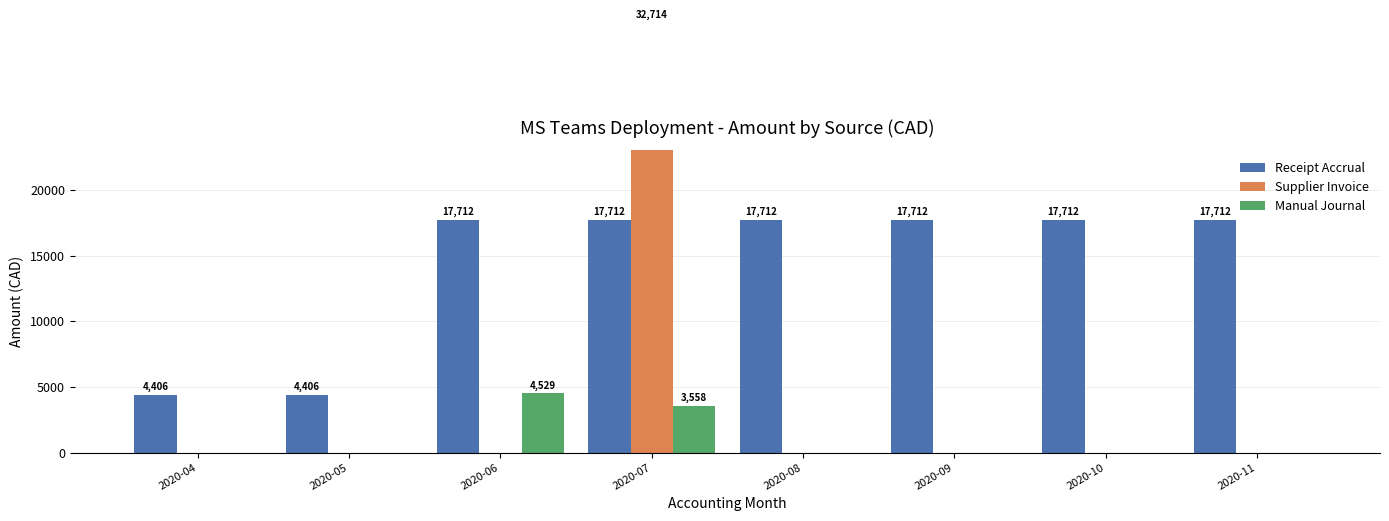

Count the number of categories in the chart.

8